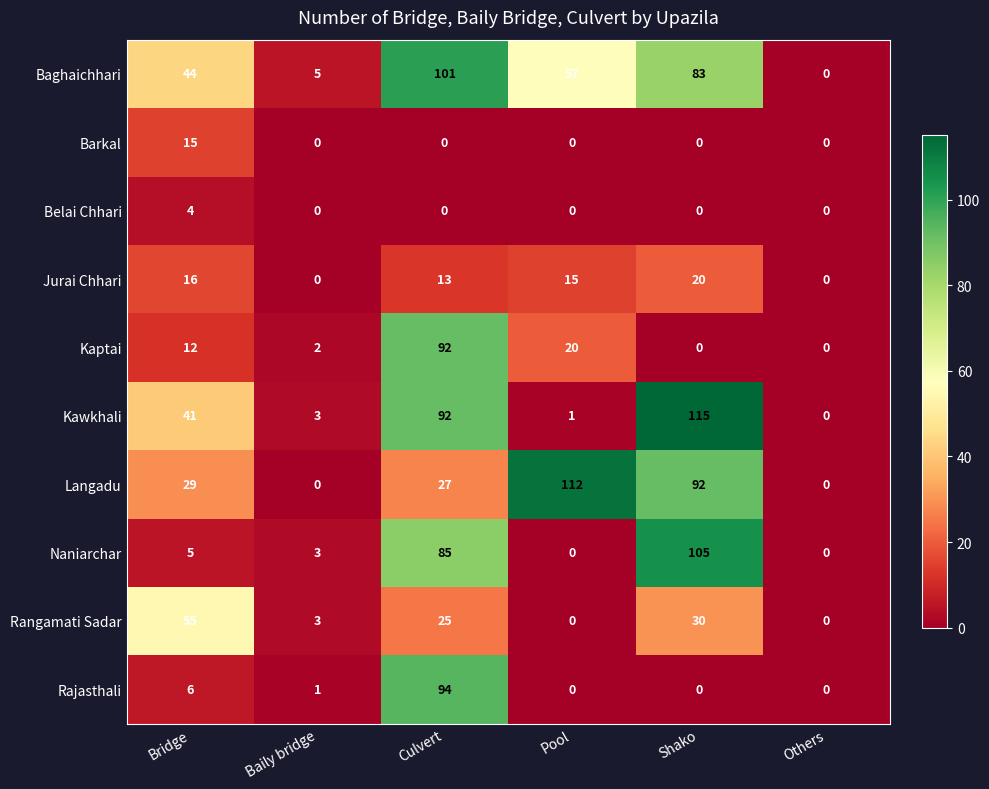

What value does the Langadu series have at Bridge, to the nearest 10?

30